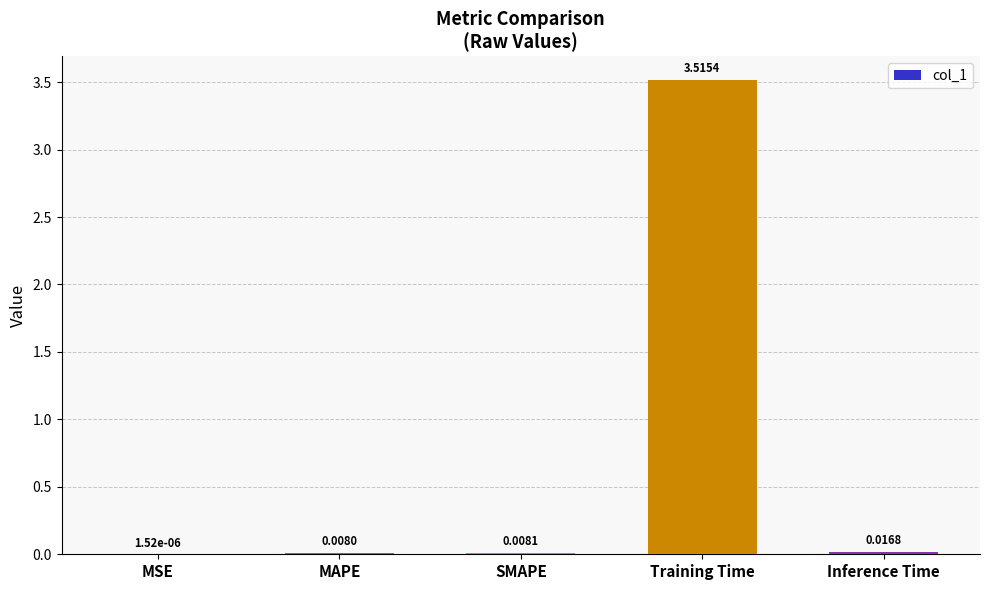

Where is the data nearest to the value 1?

Inference Time